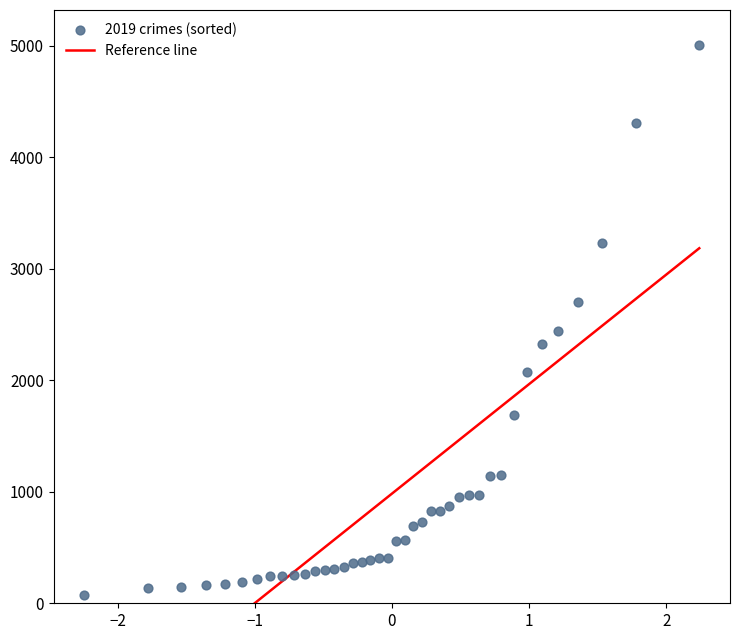

What Y value in the scatter plot is closest to 2542?

2441